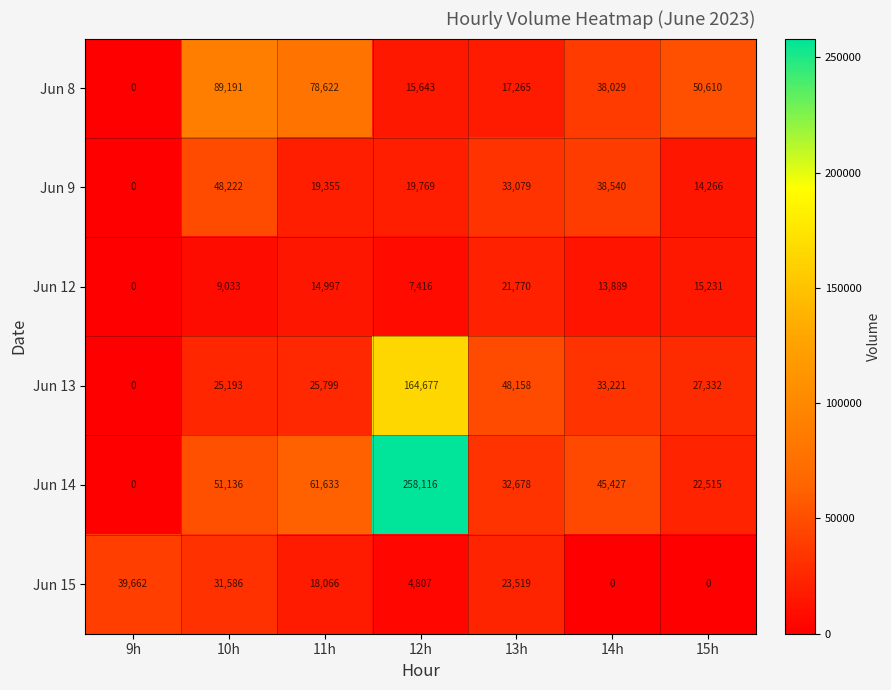

How many data points does each series have?

7